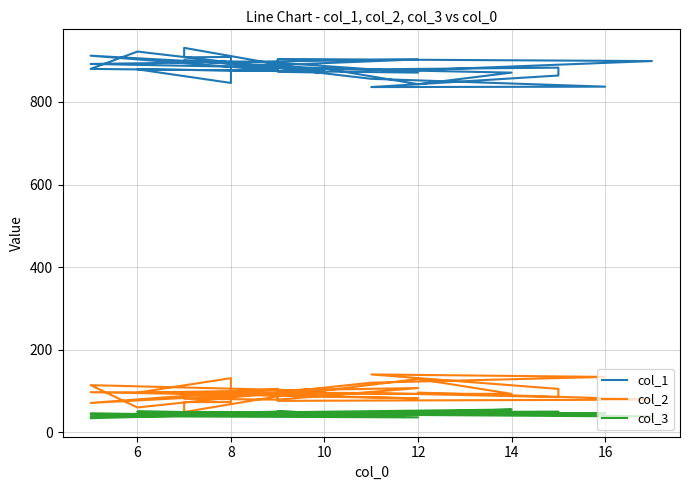

At 12, list the series in order from largest to smallest.

col_1, col_2, col_3